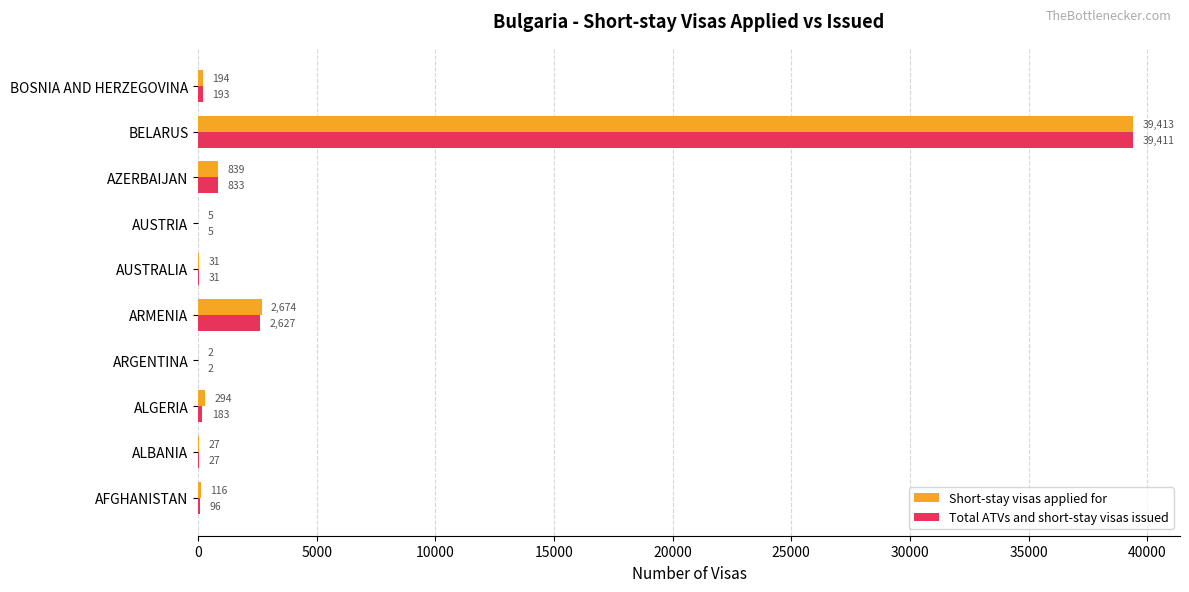

True or false: Short-stay visas applied for has a value of 194 at BOSNIA AND HERZEGOVINA.

True